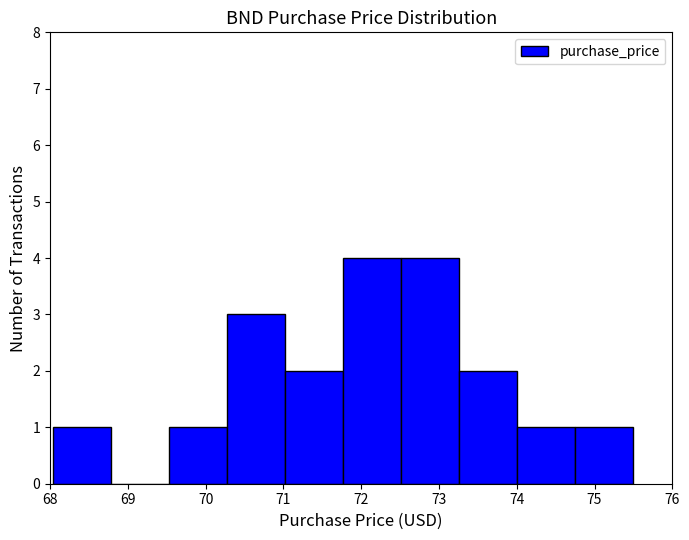

Reading left to right, transcribe this chart: for each bar, give the range it covers on the x-axis and its height. Neither the bar edges nor the heights are printed on the chart, so give them approximately, as read against the axes.

68.0 to 68.8: 1
68.8 to 69.5: 0
69.5 to 70.3: 1
70.3 to 71.0: 3
71.0 to 71.8: 2
71.8 to 72.5: 4
72.5 to 73.3: 4
73.3 to 74.0: 2
74.0 to 74.7: 1
74.7 to 75.5: 1